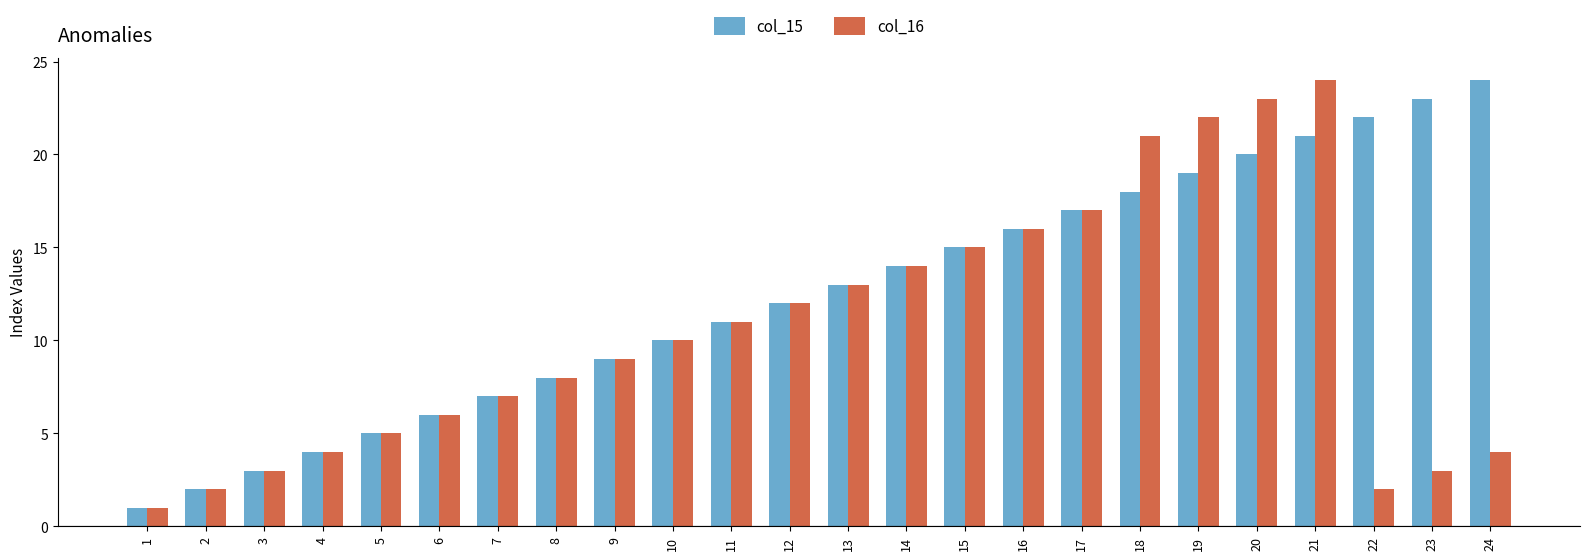

Rank the series at 23 from lowest to highest value.

col_16, col_15